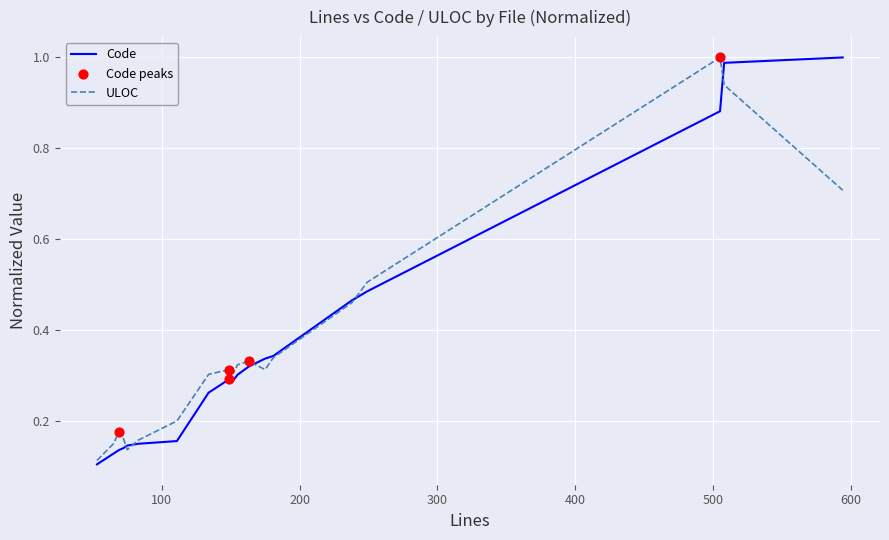

At how many categories does at least one series exceed 0?

19